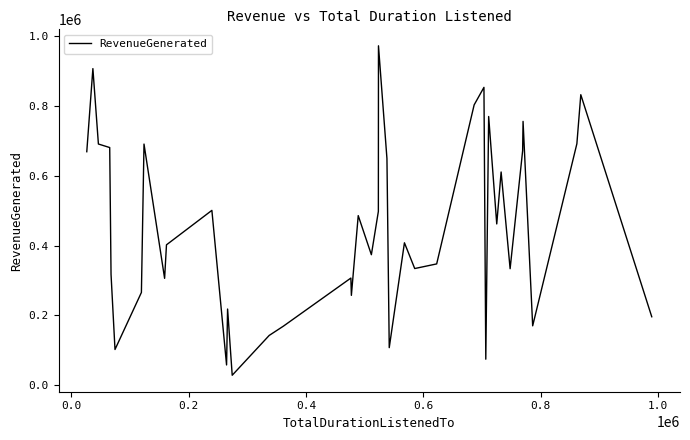

What is the difference between the maximum and minimum values?

943483.0